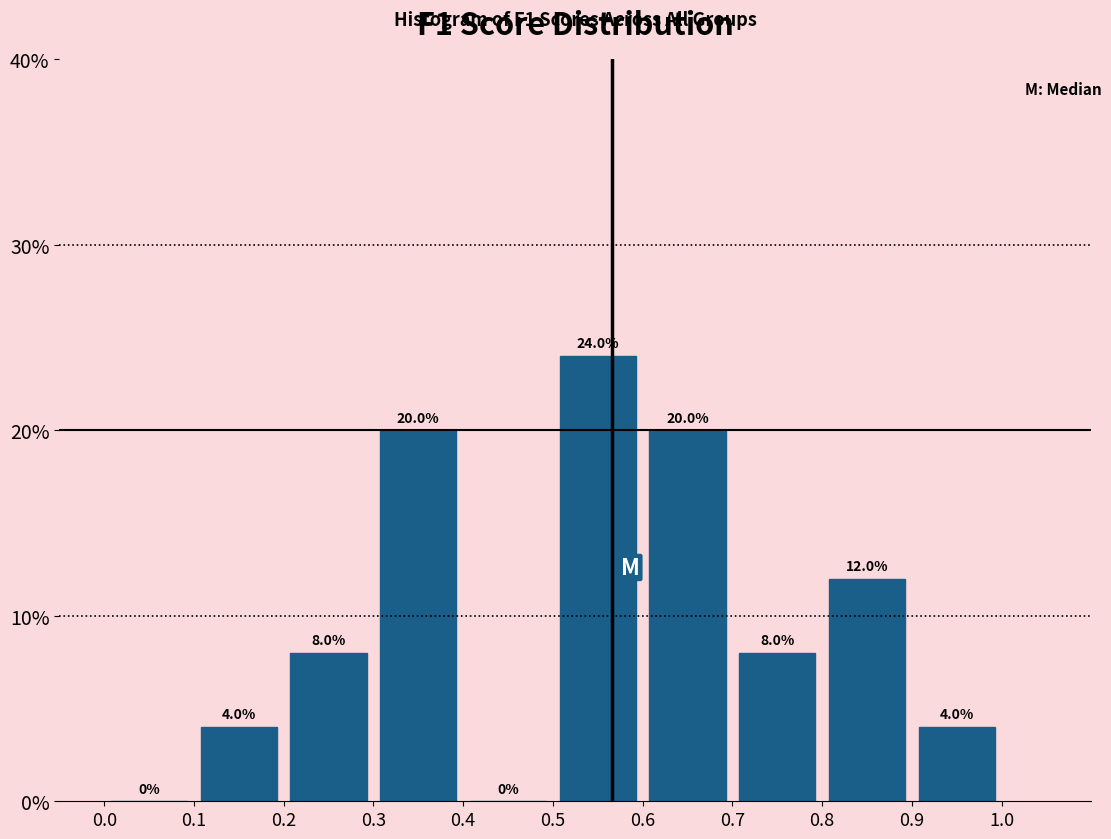

Reading left to right, transcribe this chart: for each bar, give the range it covers on the x-axis and its height.

0.0 to 0.1: 0.0
0.1 to 0.2: 4.0
0.2 to 0.3: 8.0
0.3 to 0.4: 20.0
0.4 to 0.5: 0.0
0.5 to 0.6: 24.0
0.6 to 0.7: 20.0
0.7 to 0.8: 8.0
0.8 to 0.9: 12.0
0.9 to 1.0: 4.0